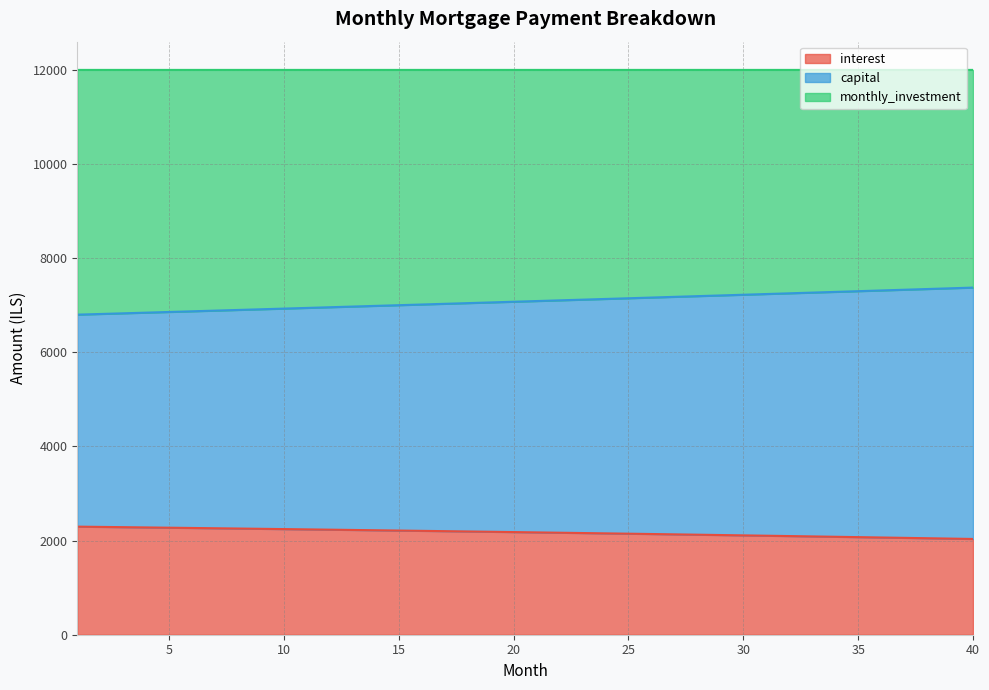

What are all the series names shown in the legend?

interest, capital, monthly_investment